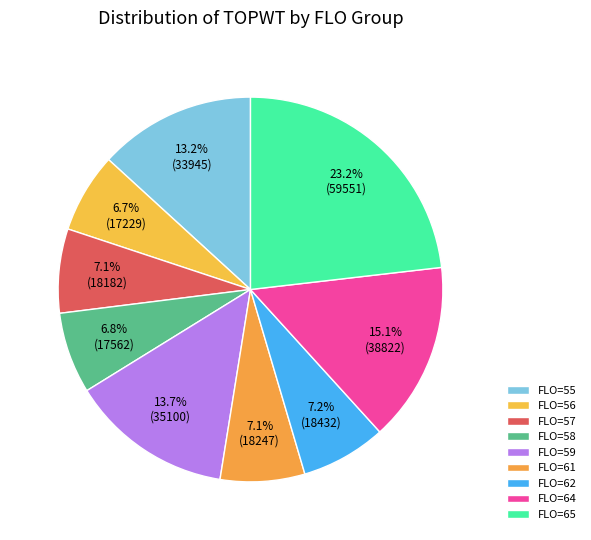

How many slices are in this pie chart?

9